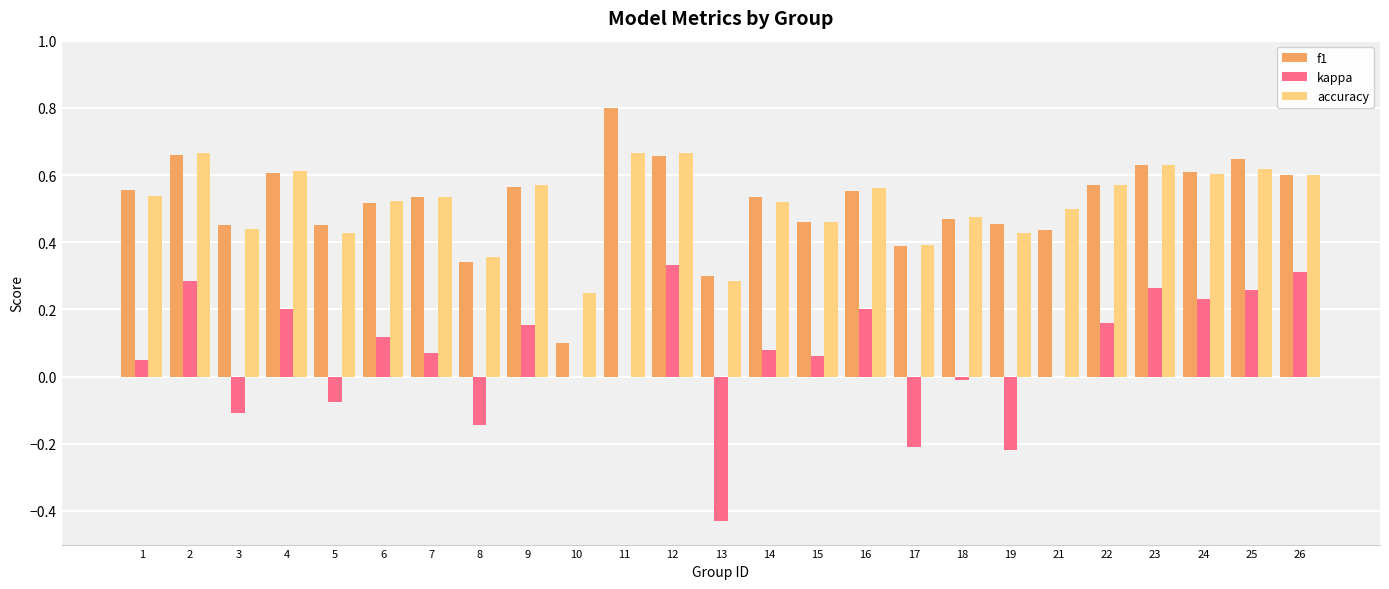

The kappa series shows 0.0 at 9. True or false?

False